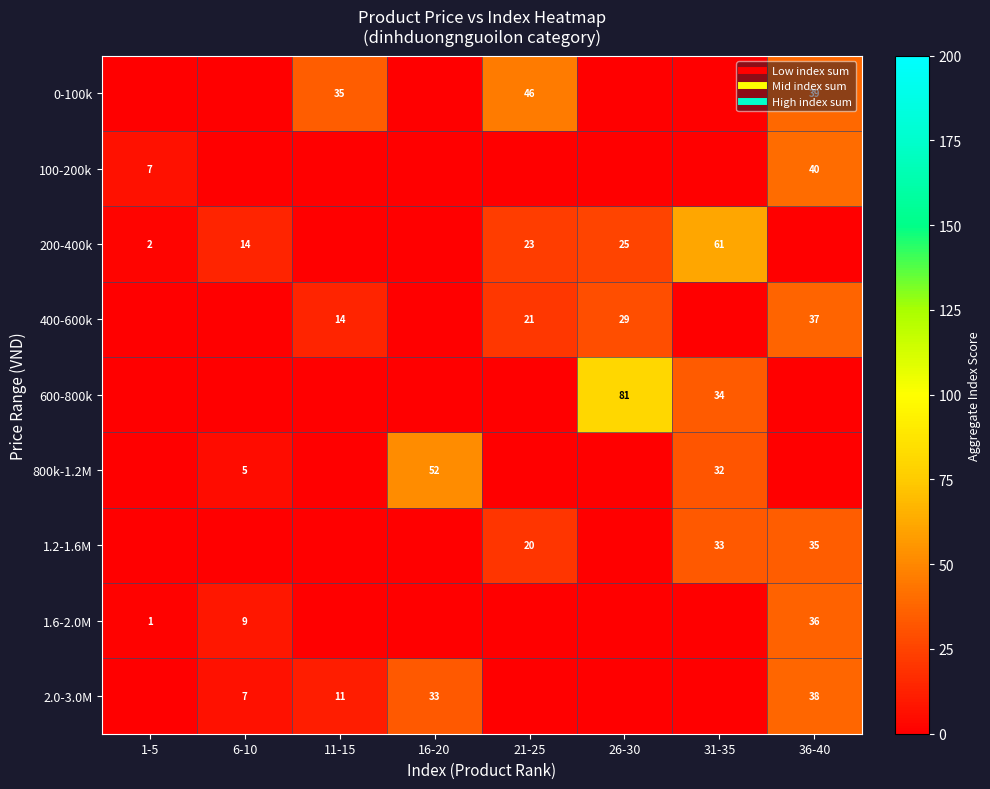

The value of 1.2-1.6M at 6-10 is -12. True or false?

False